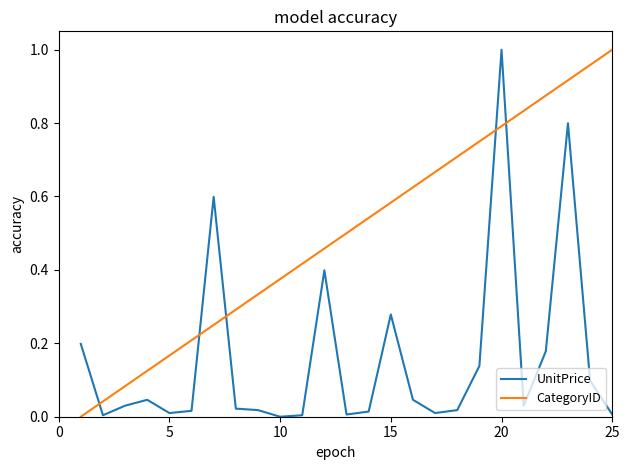

Which series has the largest total across all categories?

CategoryID